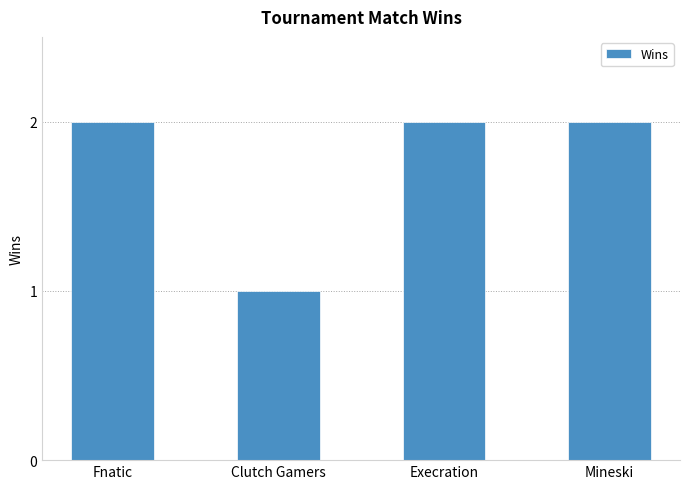

What is the sum of the values at Fnatic and Execration?

4